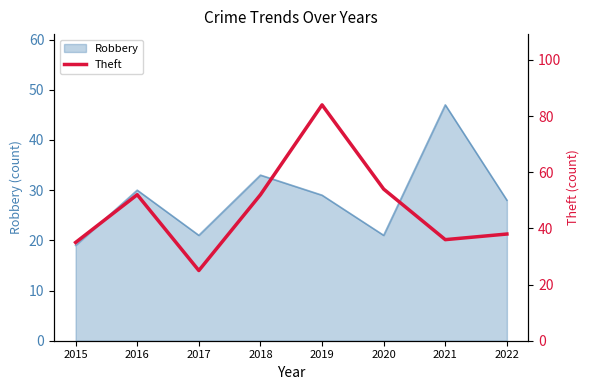

The value at 2016 is 88. True or false?

False